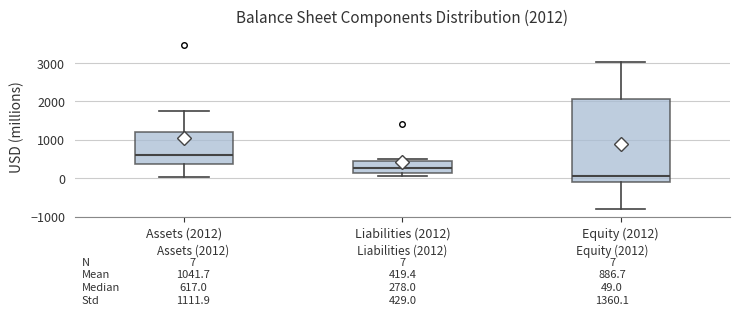

Which box's median line is the lowest?

Equity (2012)